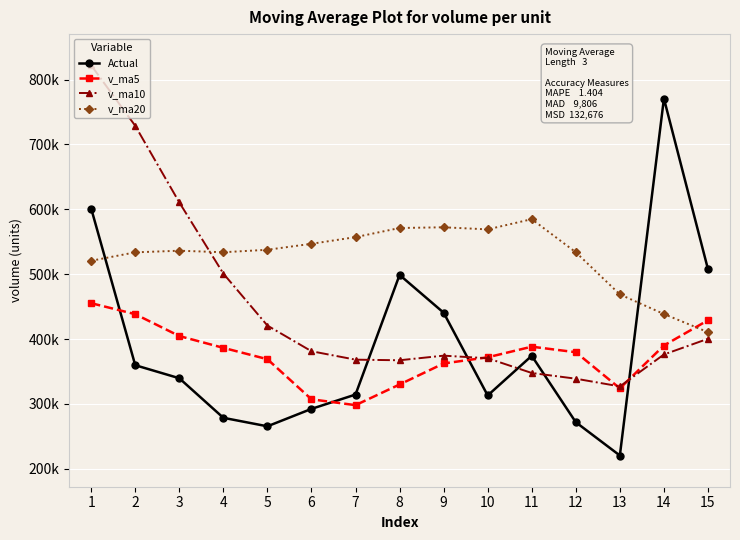

What are all the series names shown in the legend?

Actual, v_ma5, v_ma10, v_ma20